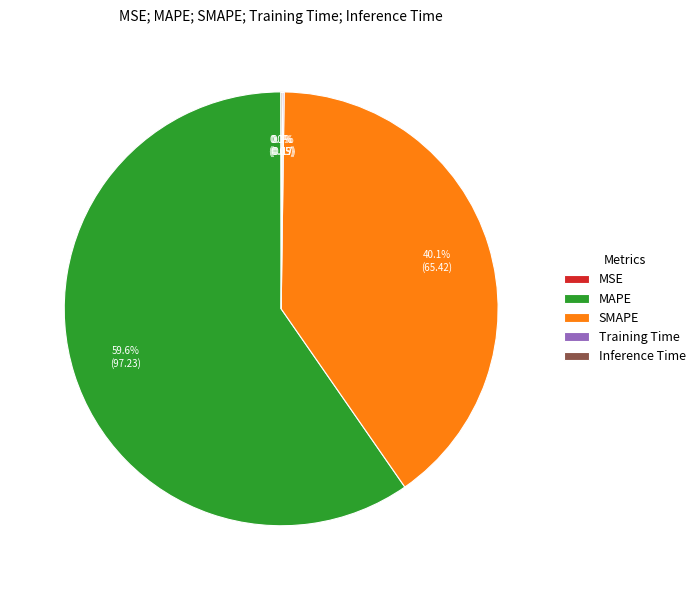

Is there any slice that represents more than half of the pie?

Yes